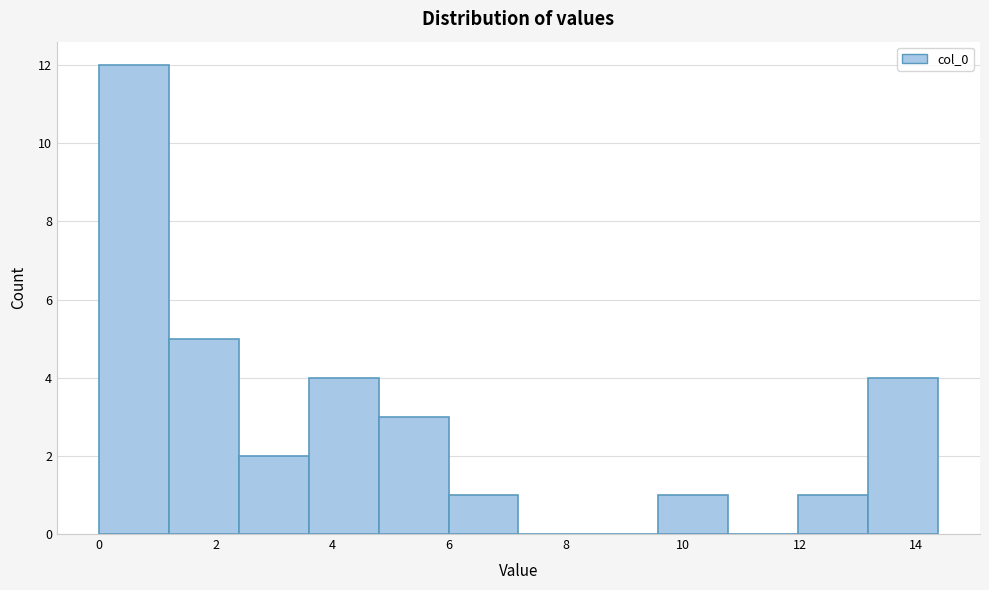

Over which range of the x-axis is the bar tallest?

0.0 to 1.2